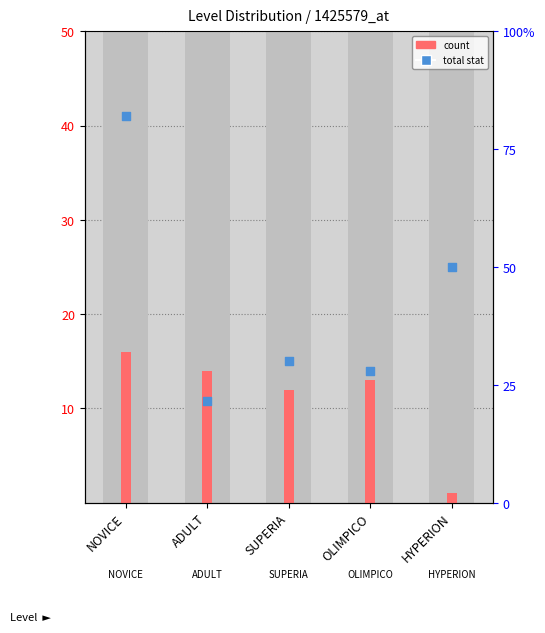

Is the value of total stat at SUPERIA greater than the value of count at ADULT?

Yes